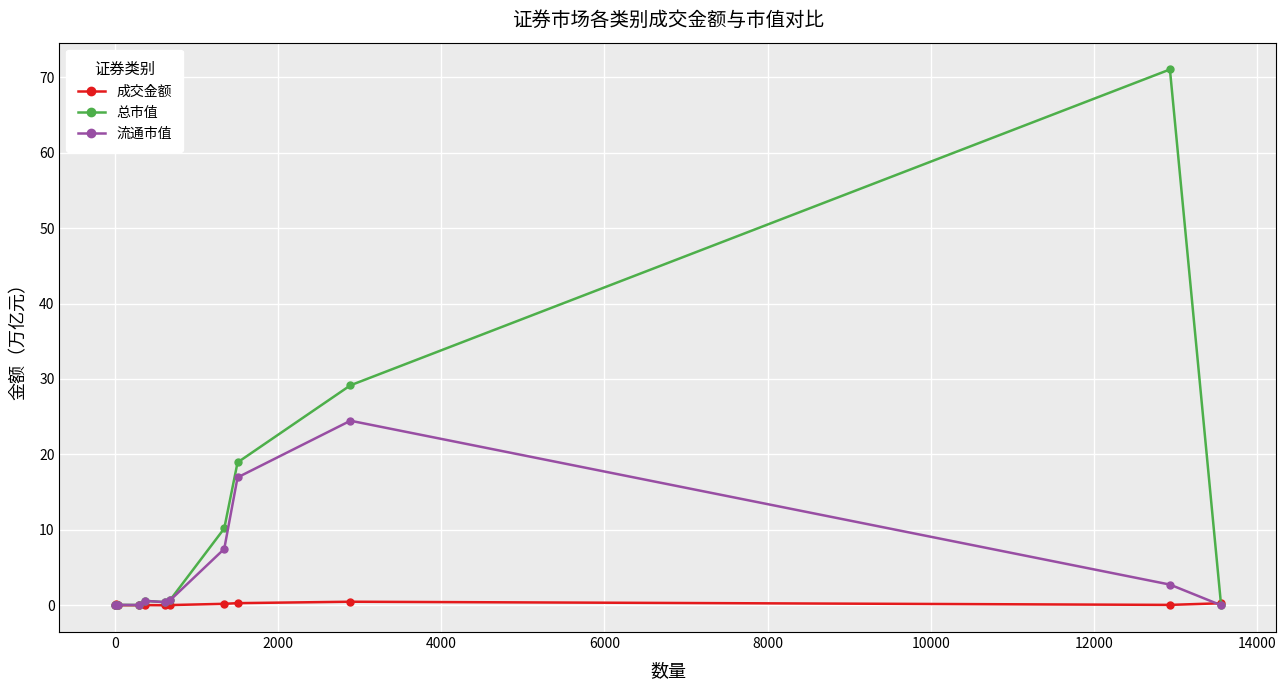

True or false: 成交金额 has more than 1 interior local peaks.

True